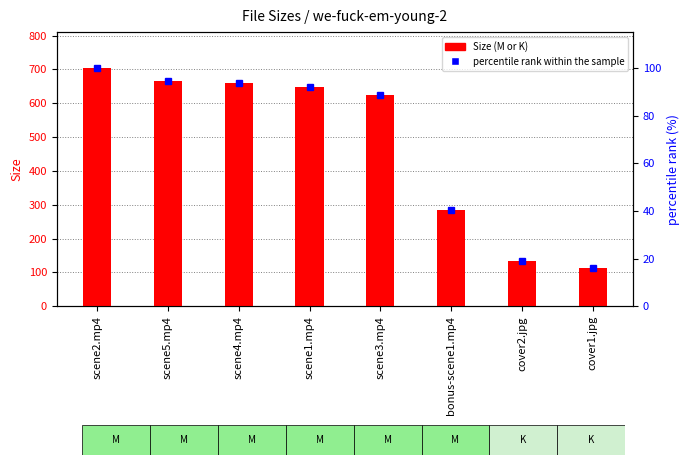

What is the maximum value for percentile rank within the sample?

100.0